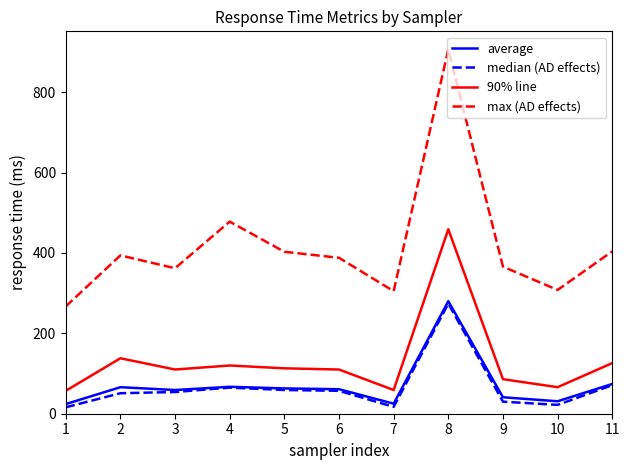

What is the spread (max minus min) of values at 8?

633